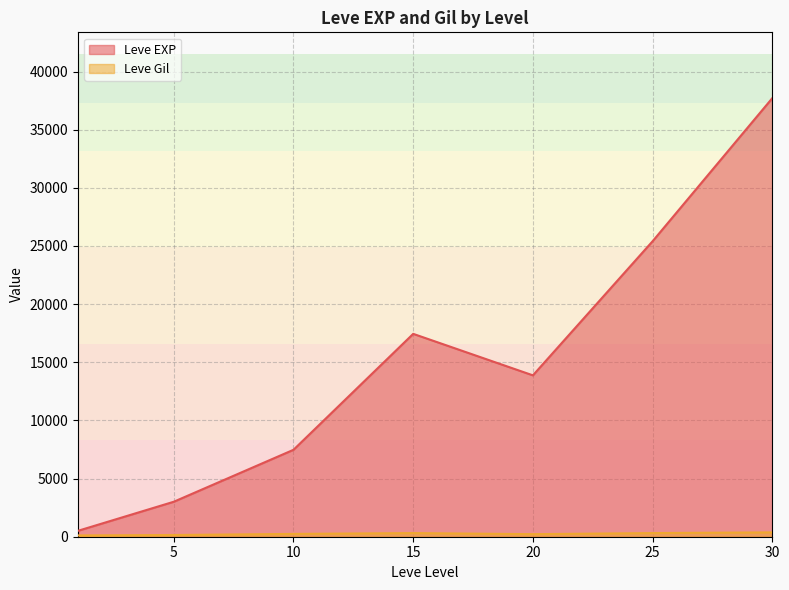

Does the chart display data point markers on the line(s)?

No